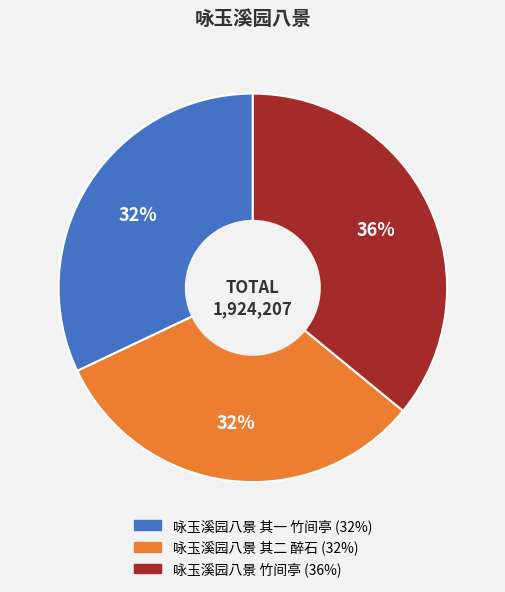

What percentage is the 咏玉溪园八景 其二 醉石 slice, to the nearest percent?

32%